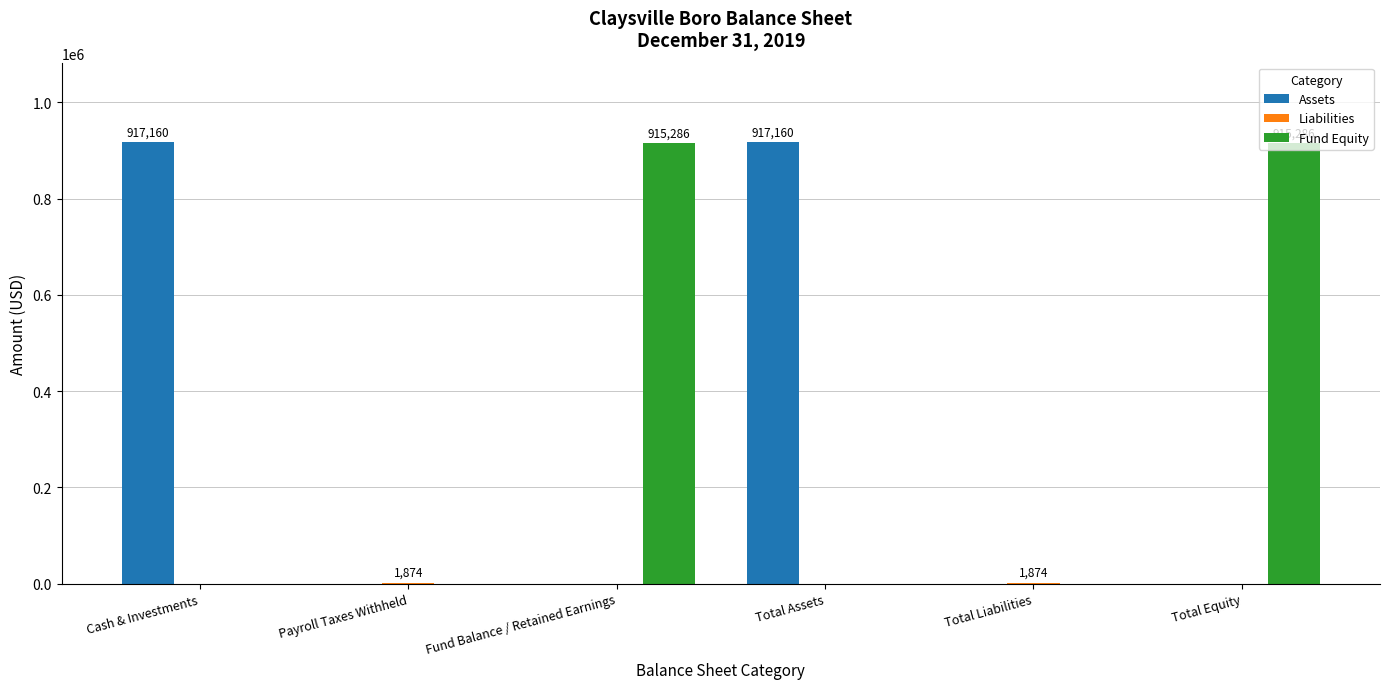

Are the bars horizontal?

No